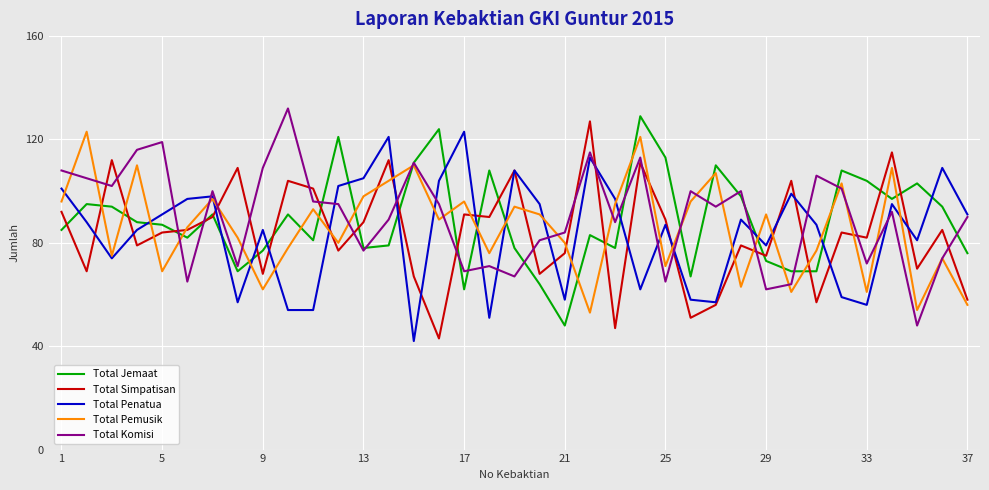

What is the minimum value shown in the chart?

42